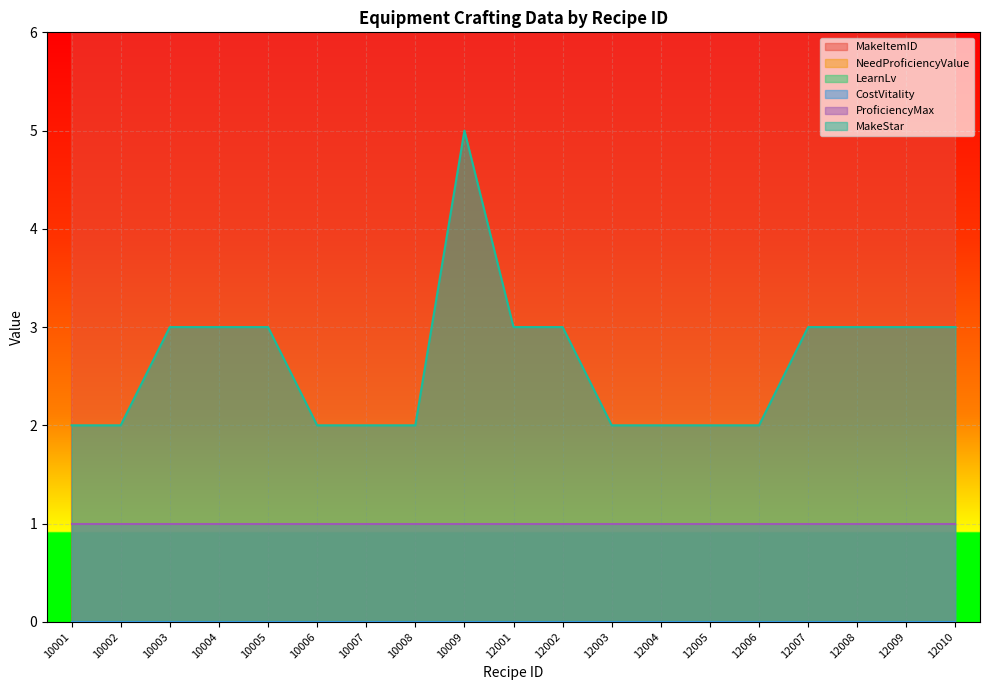

What is the difference between the maximum and minimum values in the MakeStar series?

3